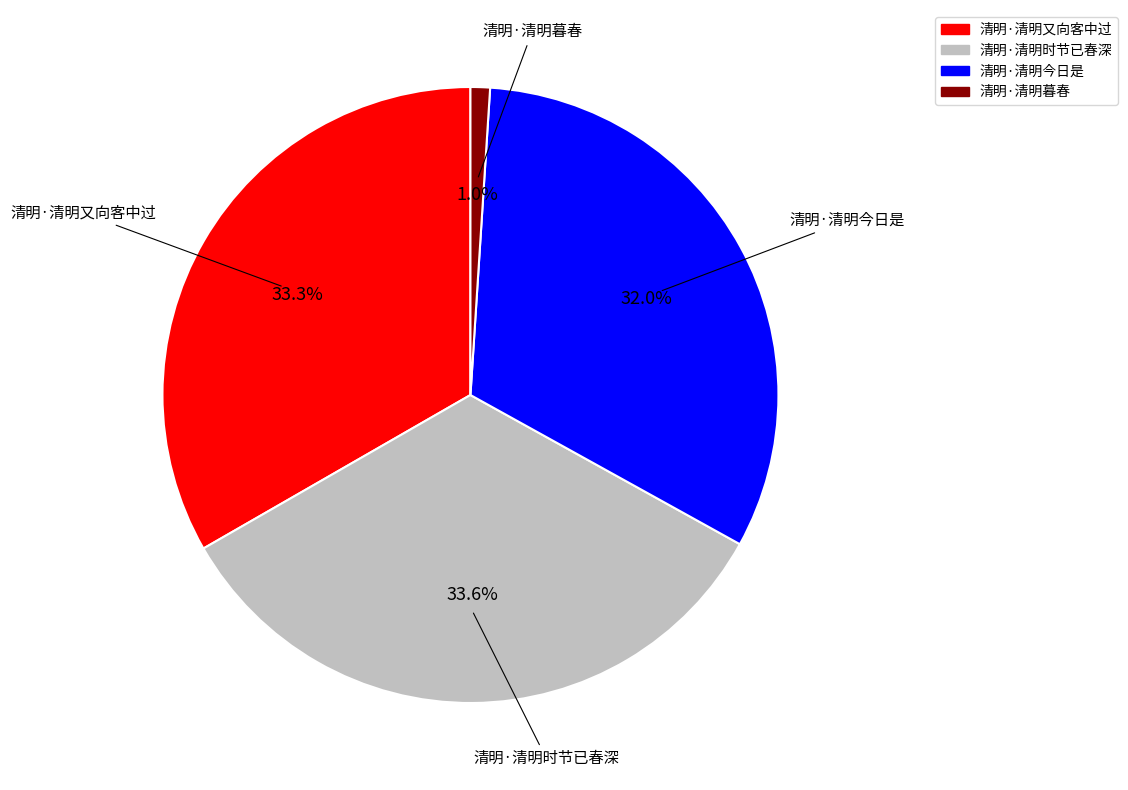

Which slice is the smallest?

清明·清明暮春